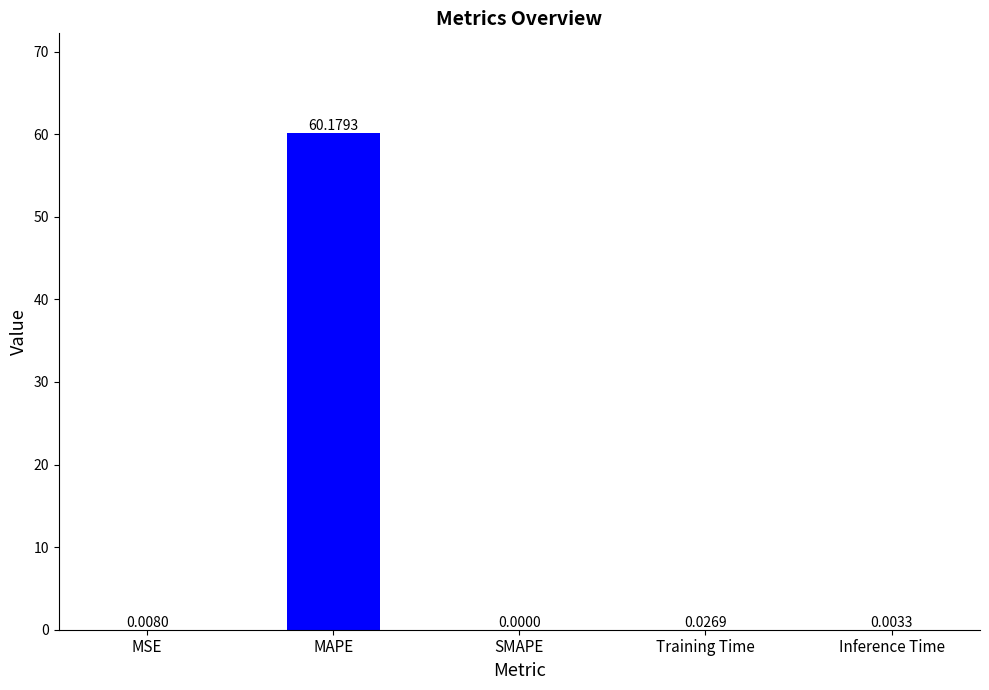

How many distinct data groups are displayed?

1